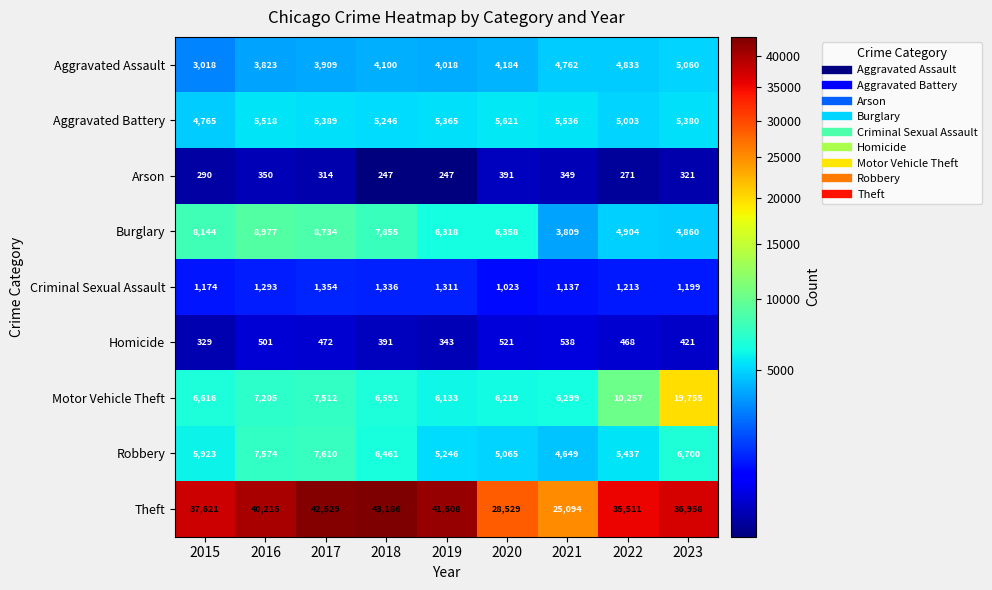

Between 2020 and 2022, which series saw the biggest shift?

Theft